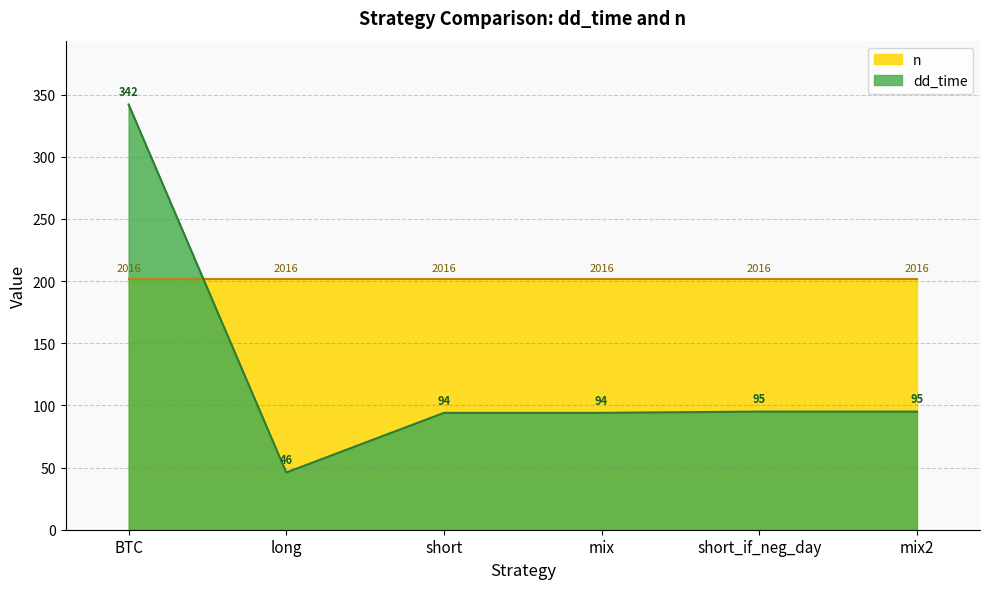

What is the sum of the values at short and mix?

188